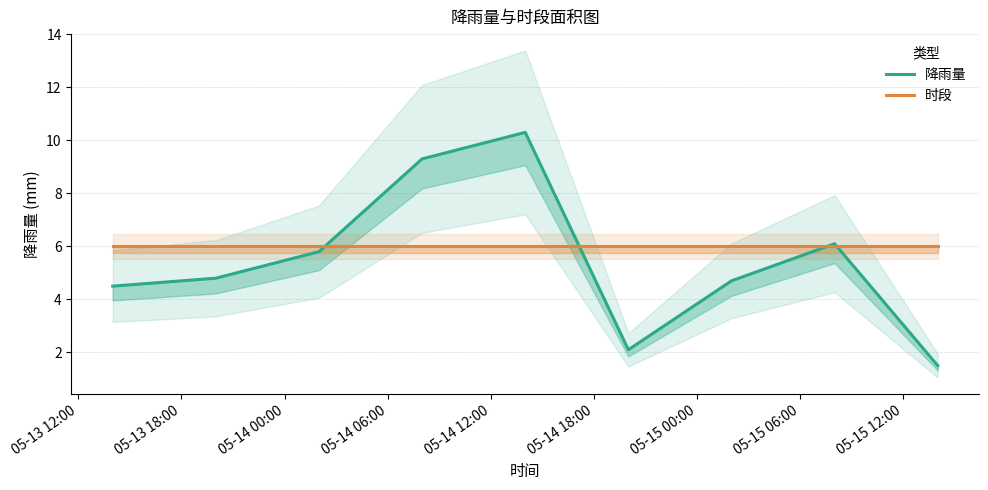

How many interior local peaks does the 降雨量 series have?

2